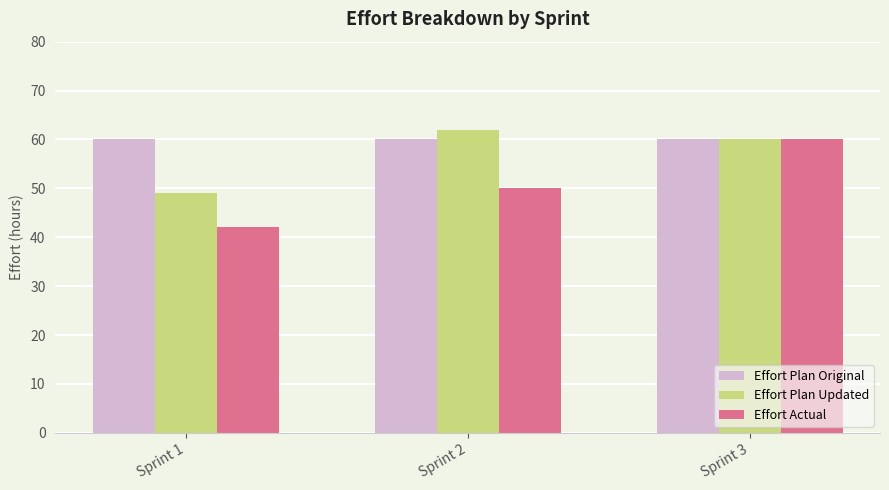

How many bars are there in each group?

3